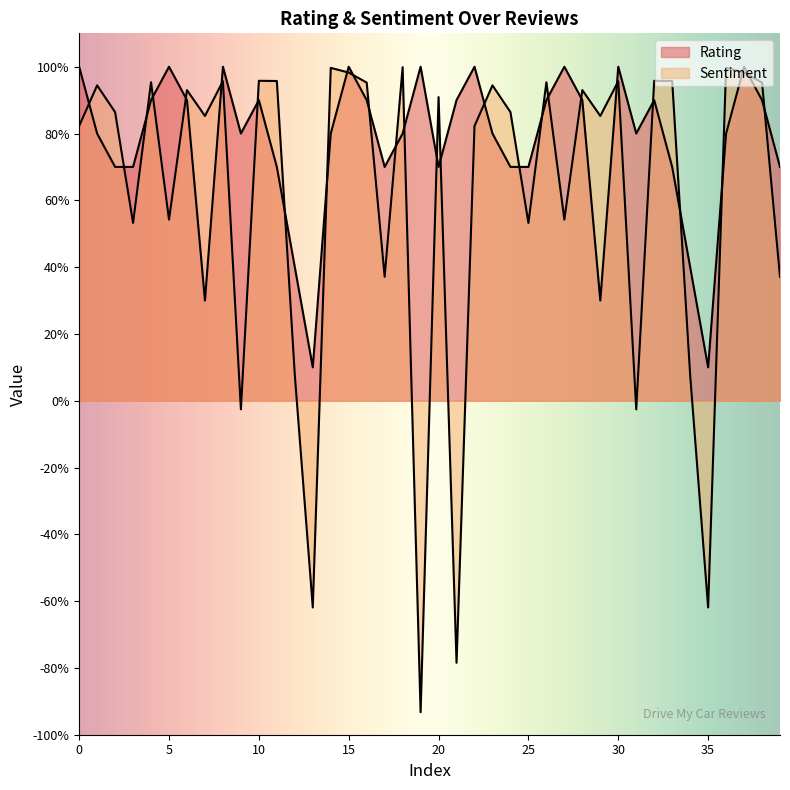

What is the total value across all series at 32?

1.9